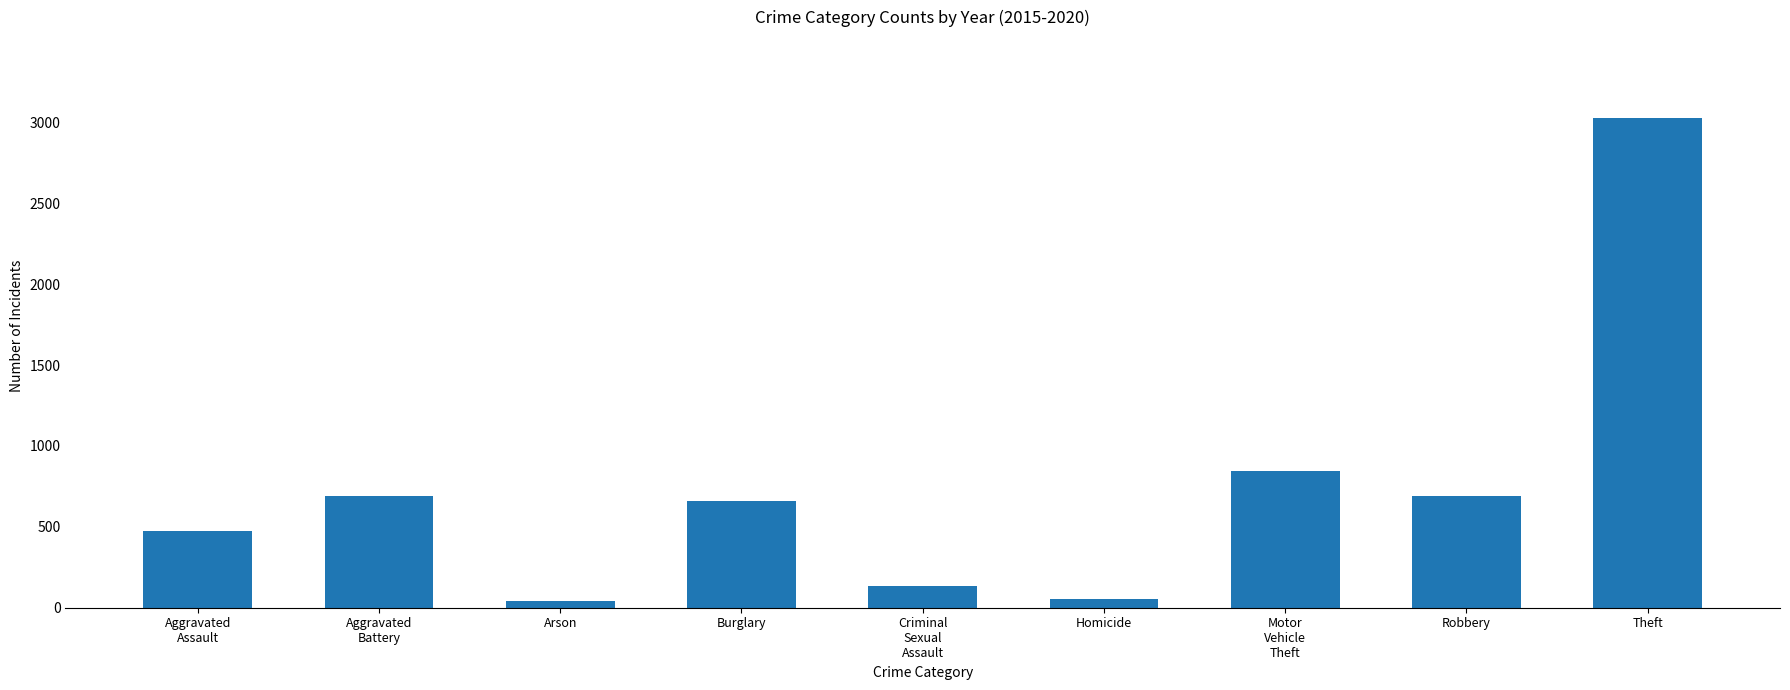

The value at Burglary is 348. True or false?

False